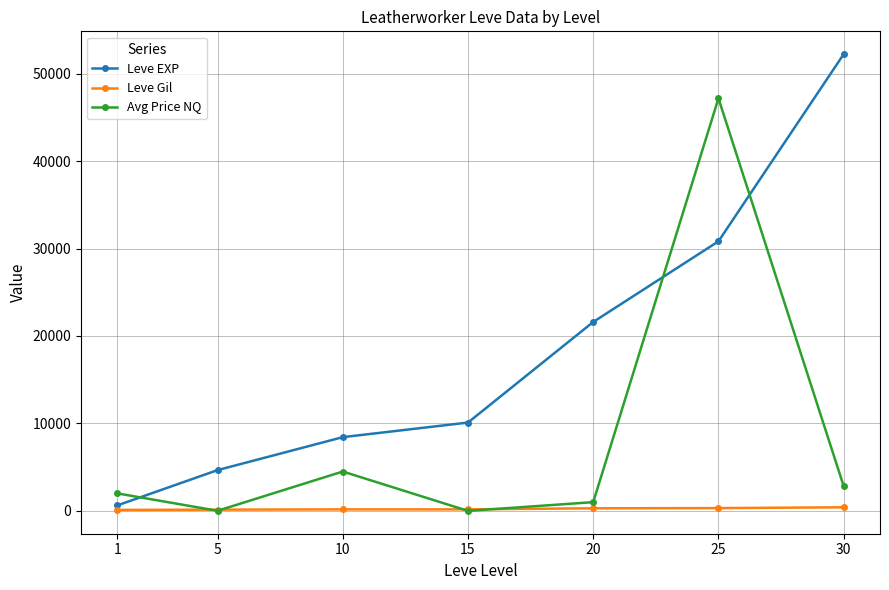

The value of Leve EXP at 5 is 4660.0. True or false?

True